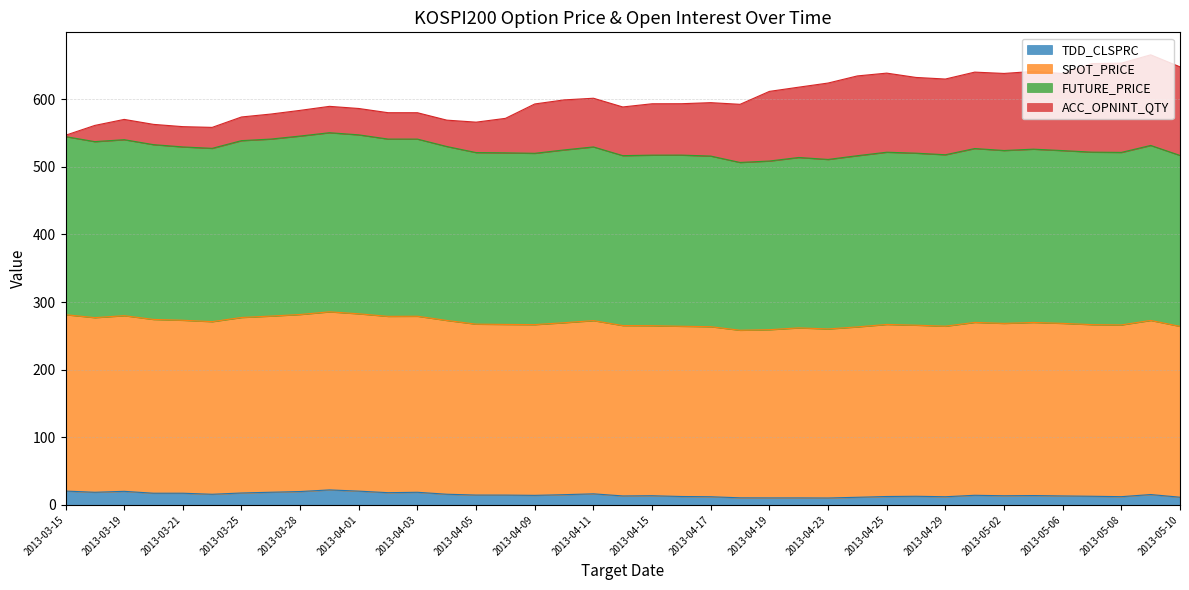

At how many categories does at least one series exceed 196?

39